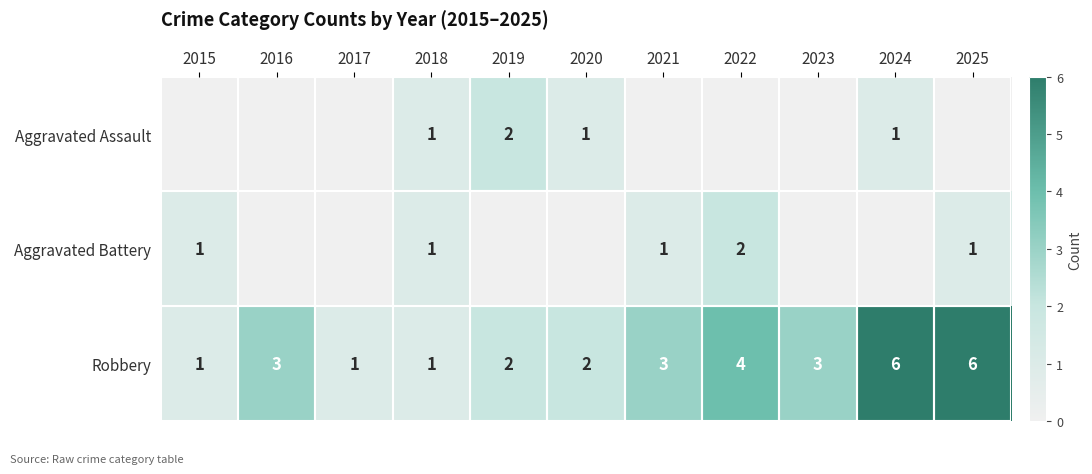

What is the approximate value of Robbery at 2021?

3